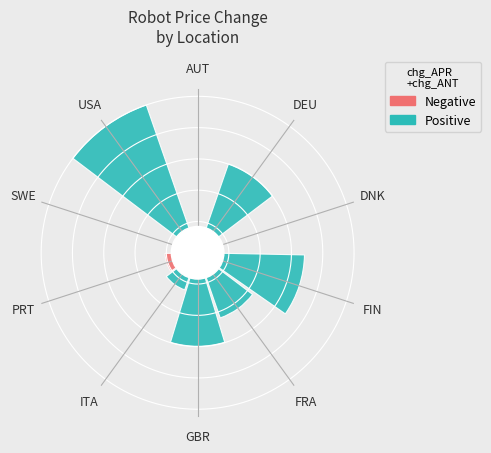

What is the change in value from ITA to USA?

+0.5